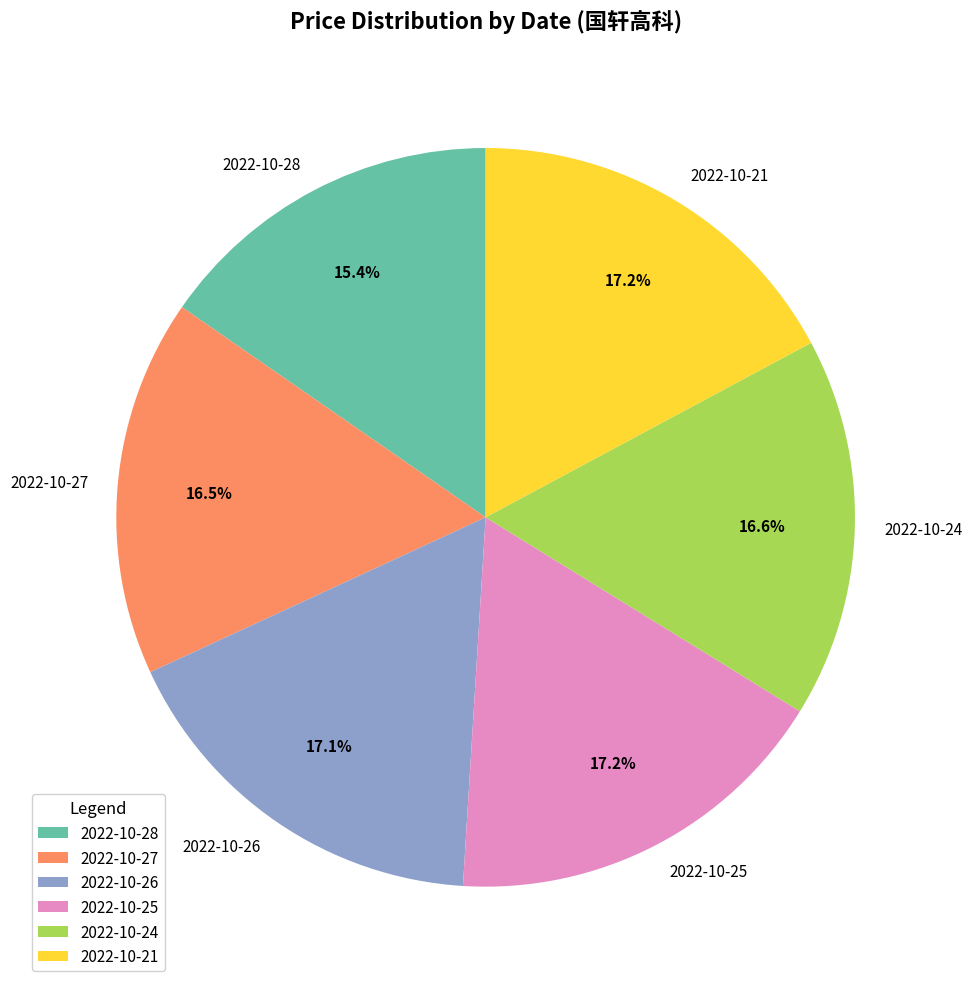

Which category has the smallest portion of the pie?

2022-10-28